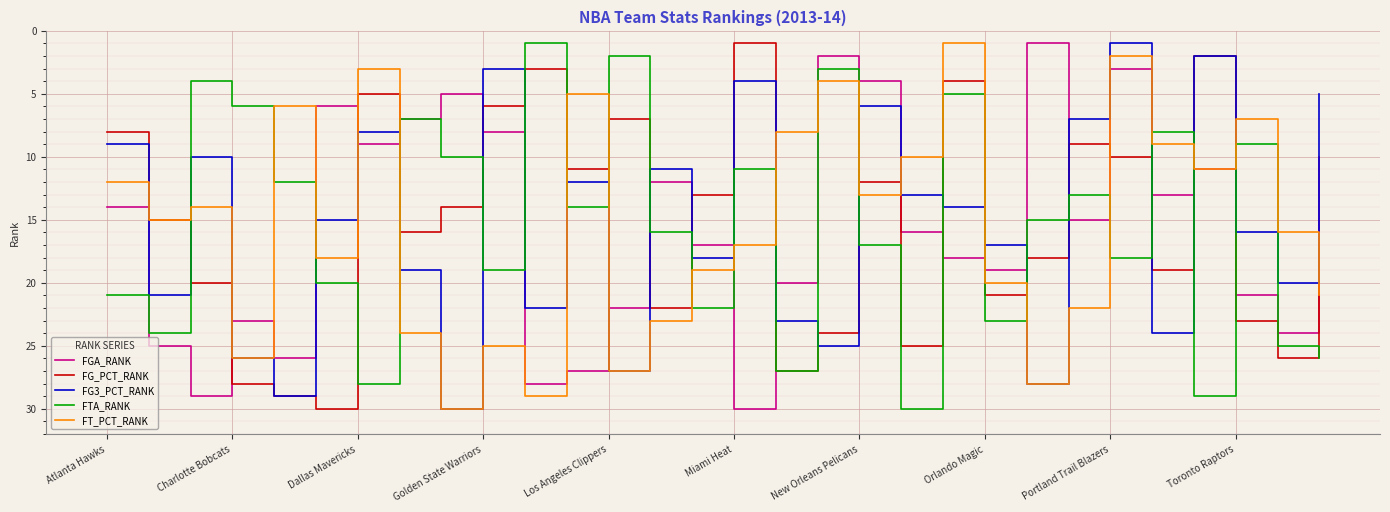

How many intersections are there between FT_PCT_RANK and FTA_RANK?

14